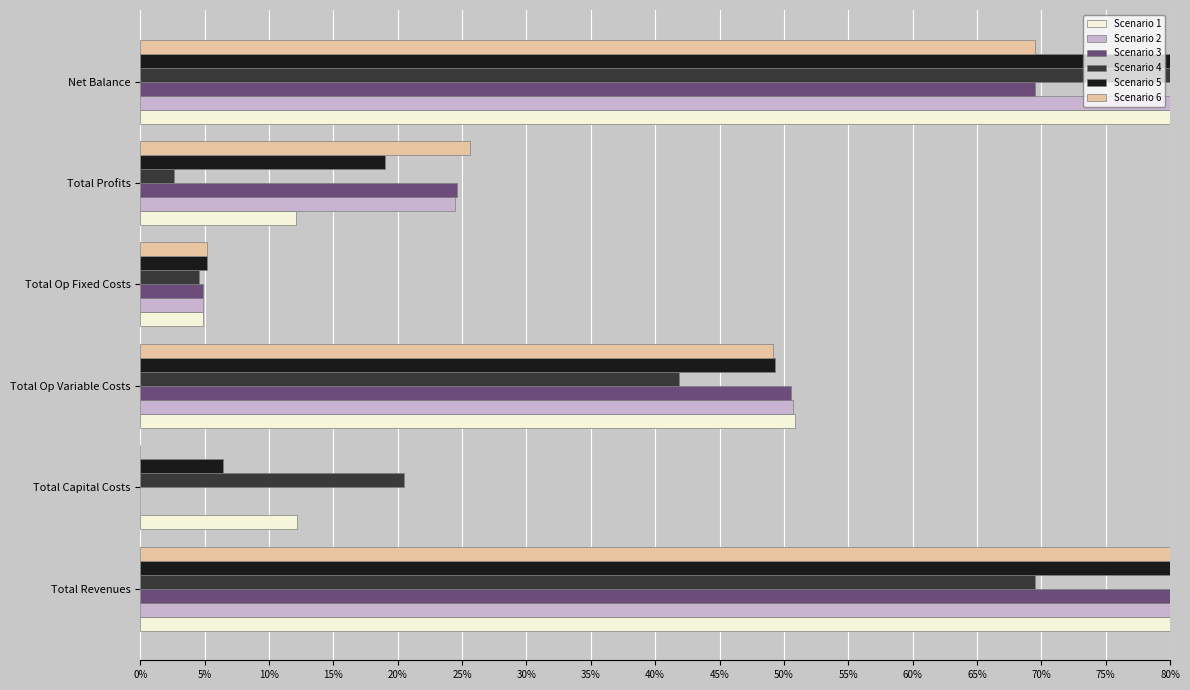

Between Total Op Variable Costs and Total Profits, which series saw the biggest shift?

Scenario 4